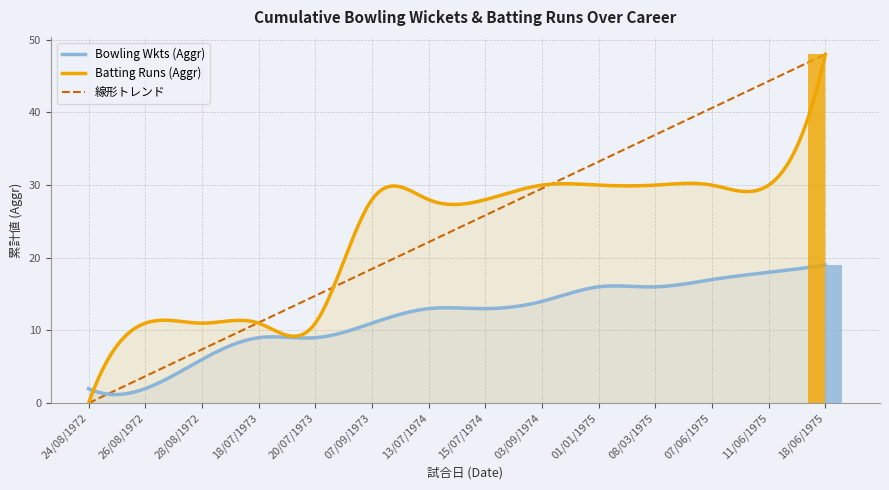

Reading left to right, what are all the values shown in this chart?

Bowling Wkts (Aggr): 24/08/1972=2	26/08/1972=2	28/08/1972=6	18/07/1973=9	20/07/1973=9	07/09/1973=11	13/07/1974=13	15/07/1974=13	03/09/1974=14	01/01/1975=16	08/03/1975=16	07/06/1975=17	11/06/1975=18	18/06/1975=19
Batting Runs (Aggr): 24/08/1972=0	26/08/1972=11	28/08/1972=11	18/07/1973=11	20/07/1973=11	07/09/1973=28	13/07/1974=28	15/07/1974=28	03/09/1974=30	01/01/1975=30	08/03/1975=30	07/06/1975=30	11/06/1975=30	18/06/1975=48